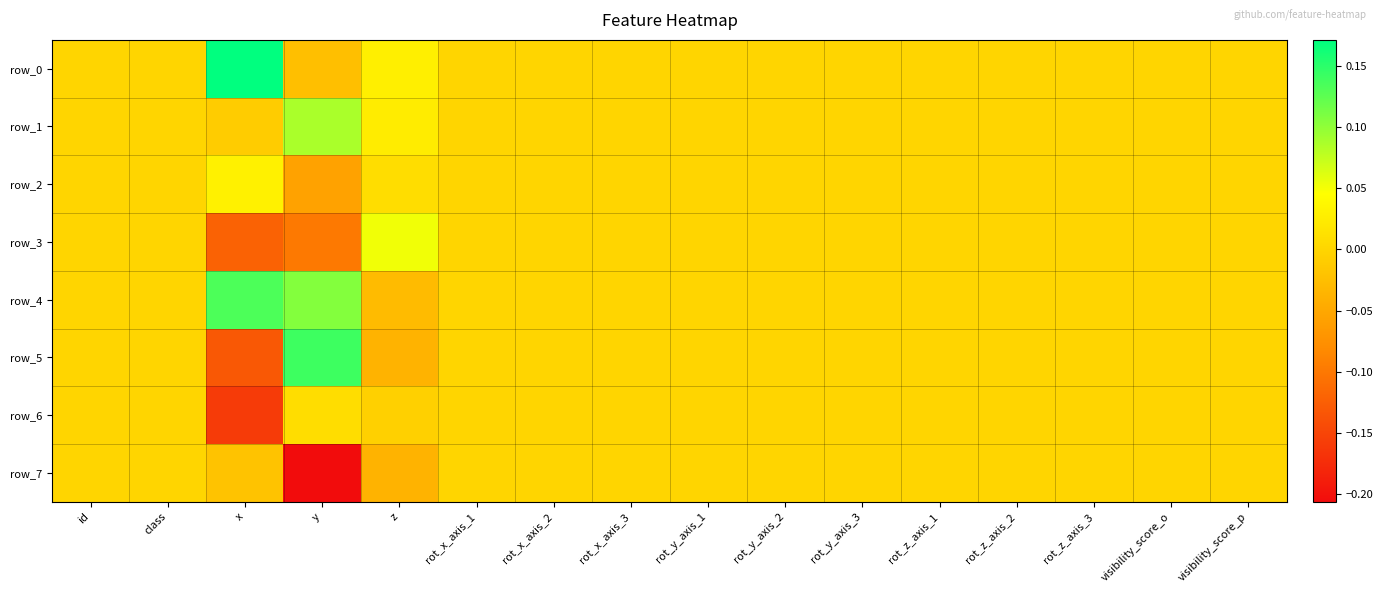

At how many categories does at least one series exceed 0?

3